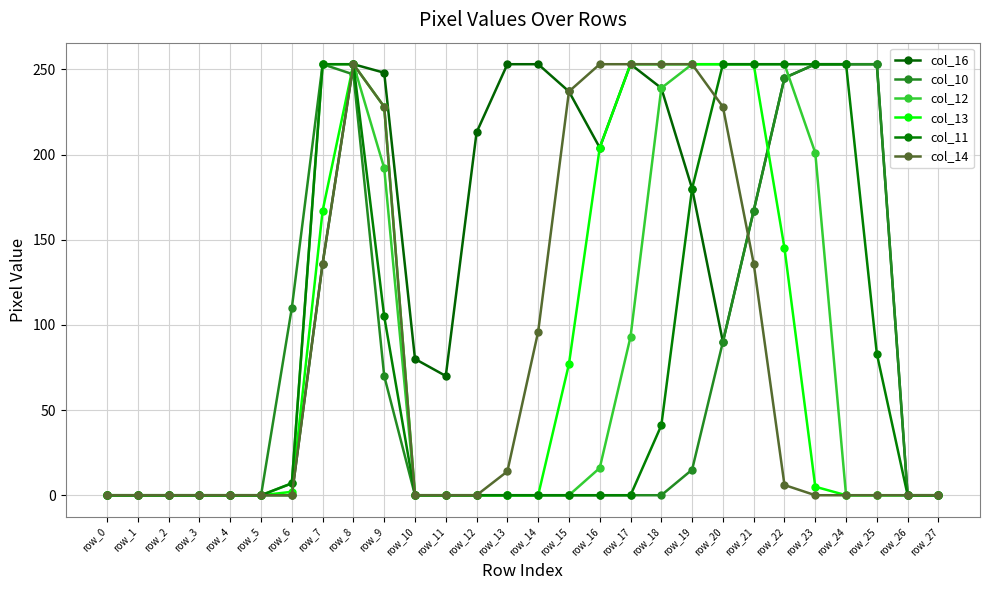

The value of col_16 at row_27 is 0. True or false?

True